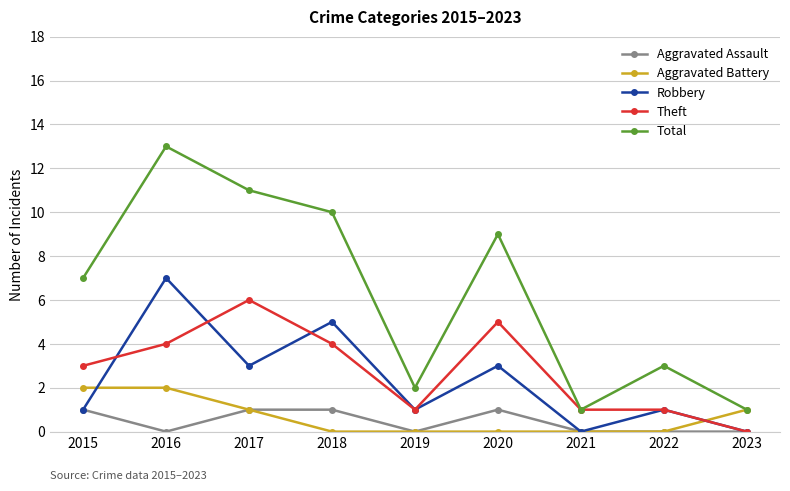

True or false: Total has more than 2 interior local peaks.

True